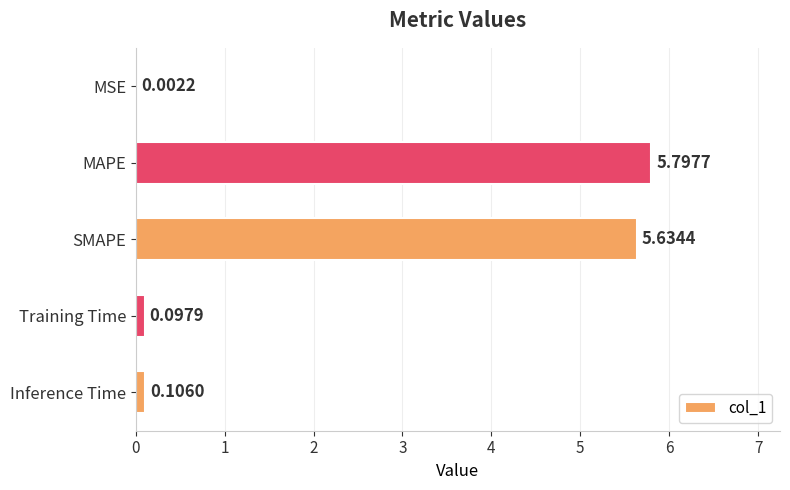

Where is the data nearest to the value 2?

Inference Time